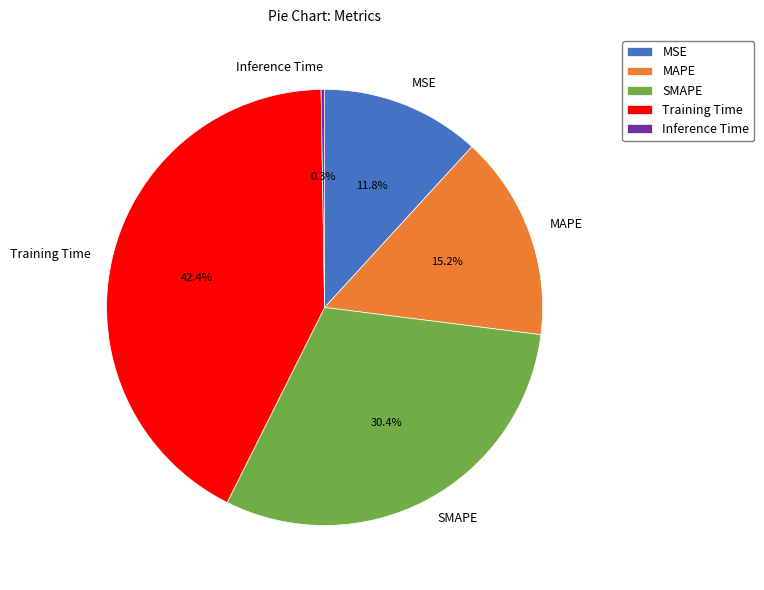

Is there any slice that represents more than half of the pie?

No